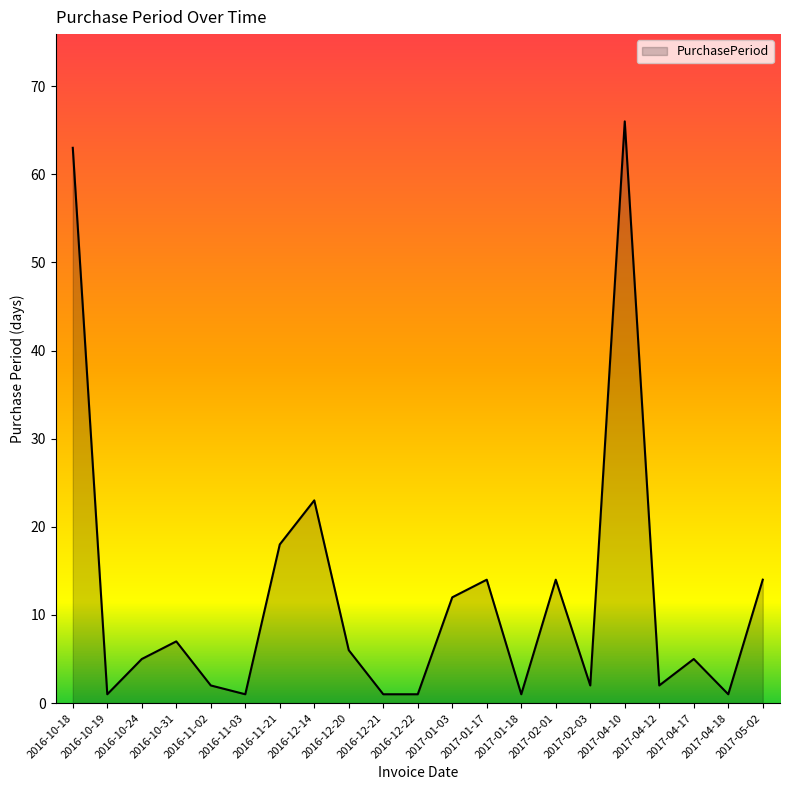

At which label does the data first exceed 5?

2016-10-18